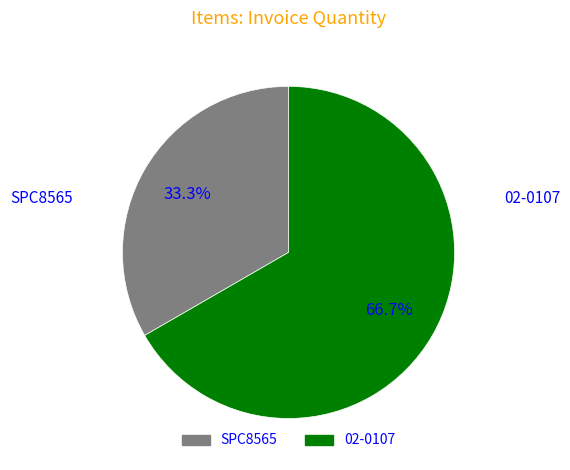

What is the largest slice in the pie chart?

02-0107